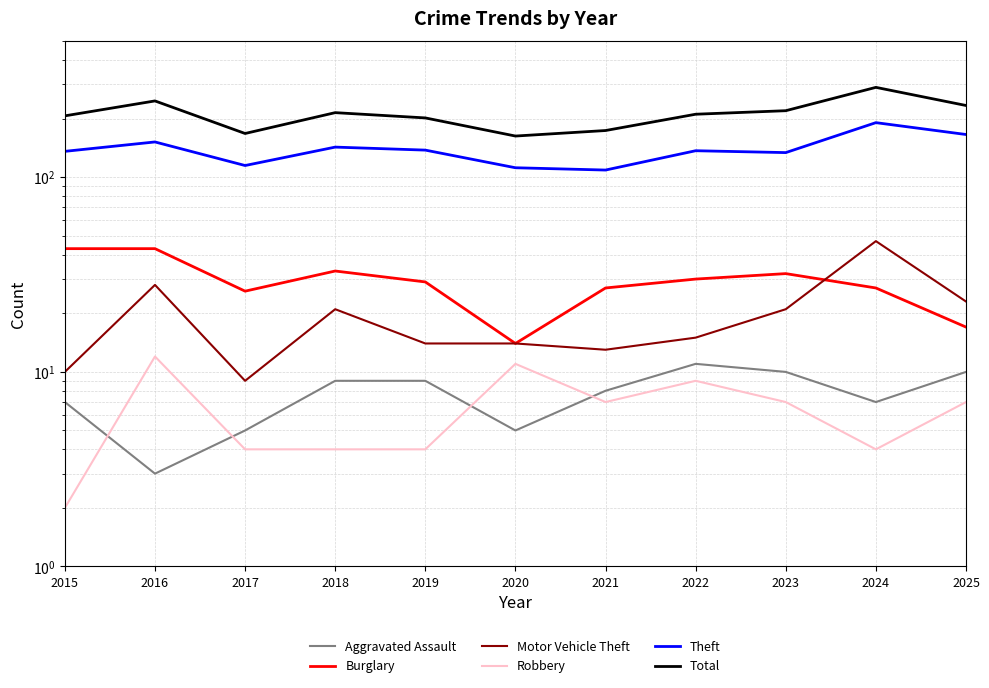

How many lines are shown in the chart?

6